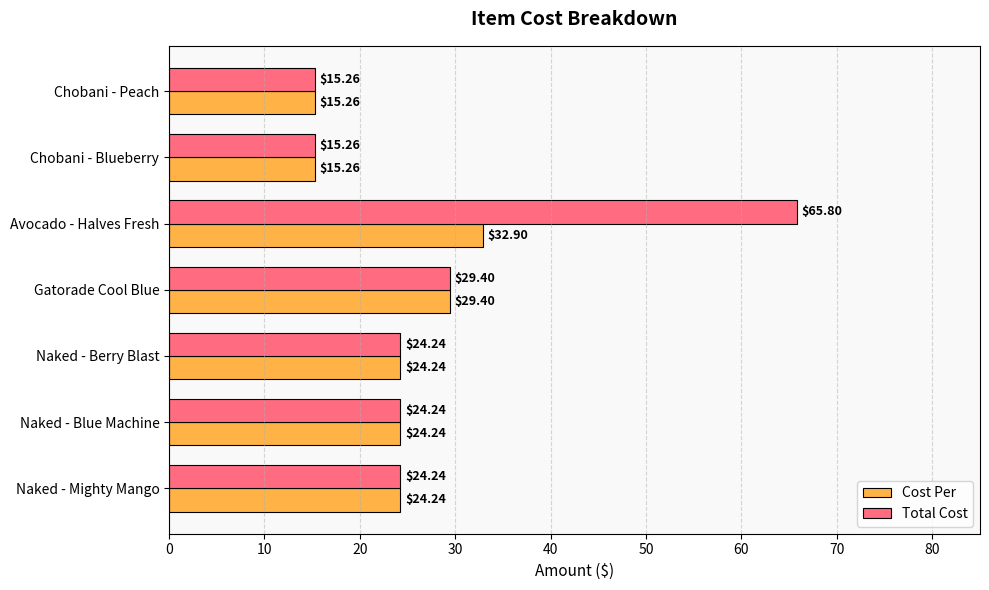

What is the sum of all Cost Per values?

165.5